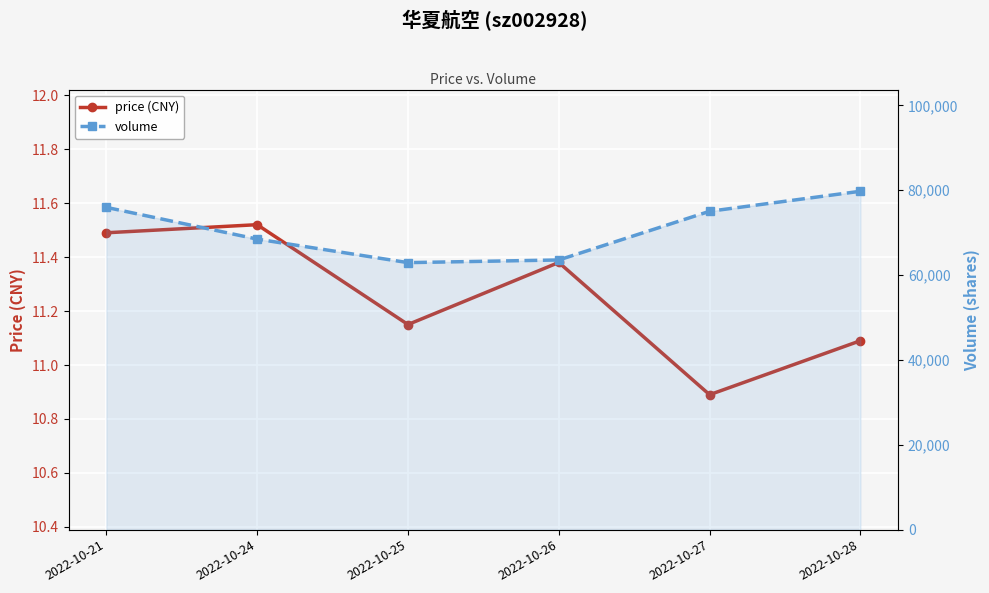

Rank the categories by price (CNY) value from highest to lowest.

2022-10-24, 2022-10-21, 2022-10-26, 2022-10-25, 2022-10-28, 2022-10-27